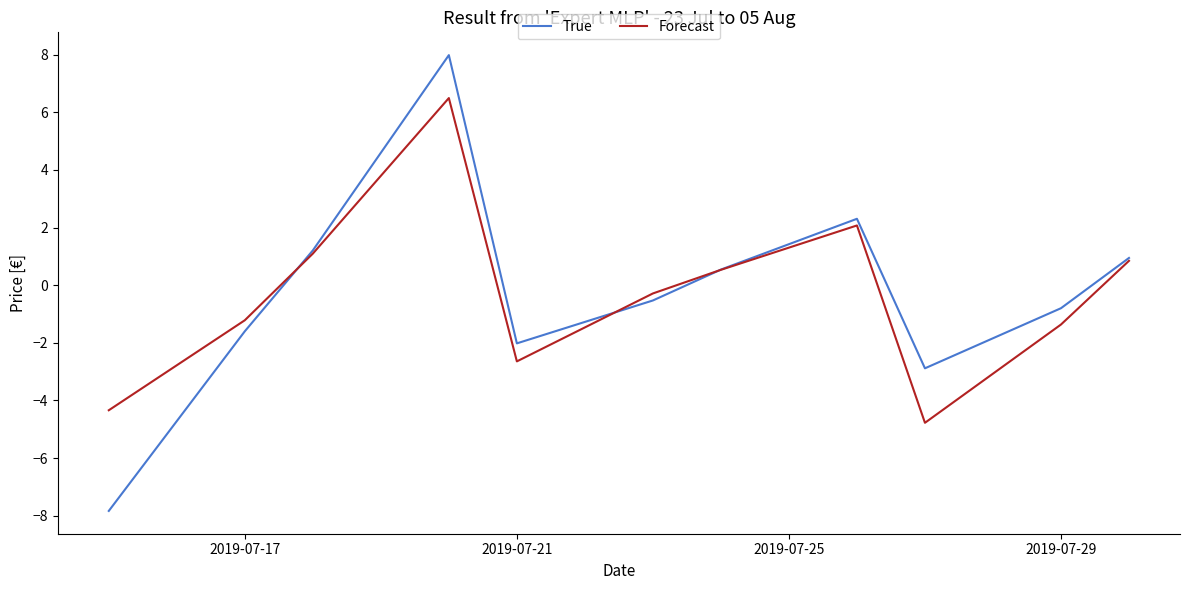

What is the maximum value shown in the chart?

8.0